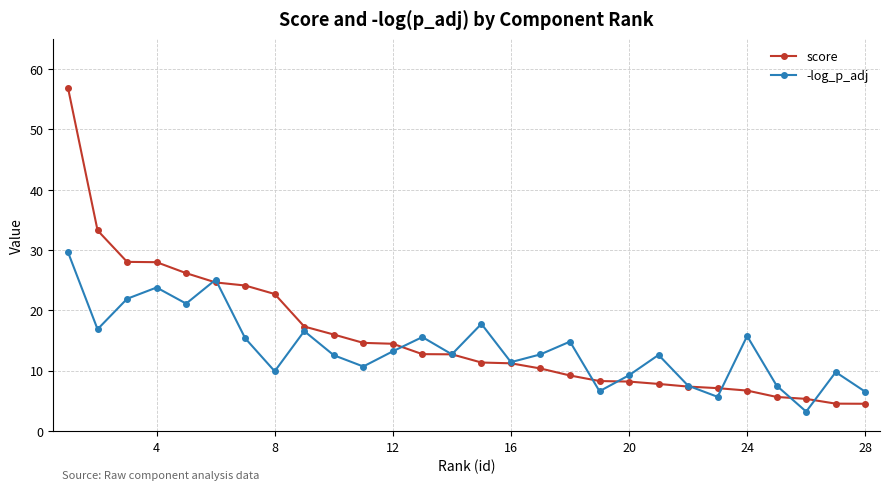

After their last crossing, which series has the higher values: -log_p_adj or score?

-log_p_adj